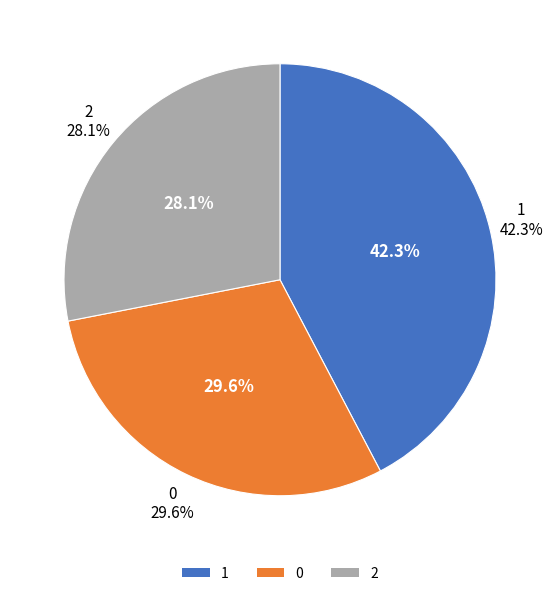

Combined, do 1 and 2 account for over 50%?

Yes